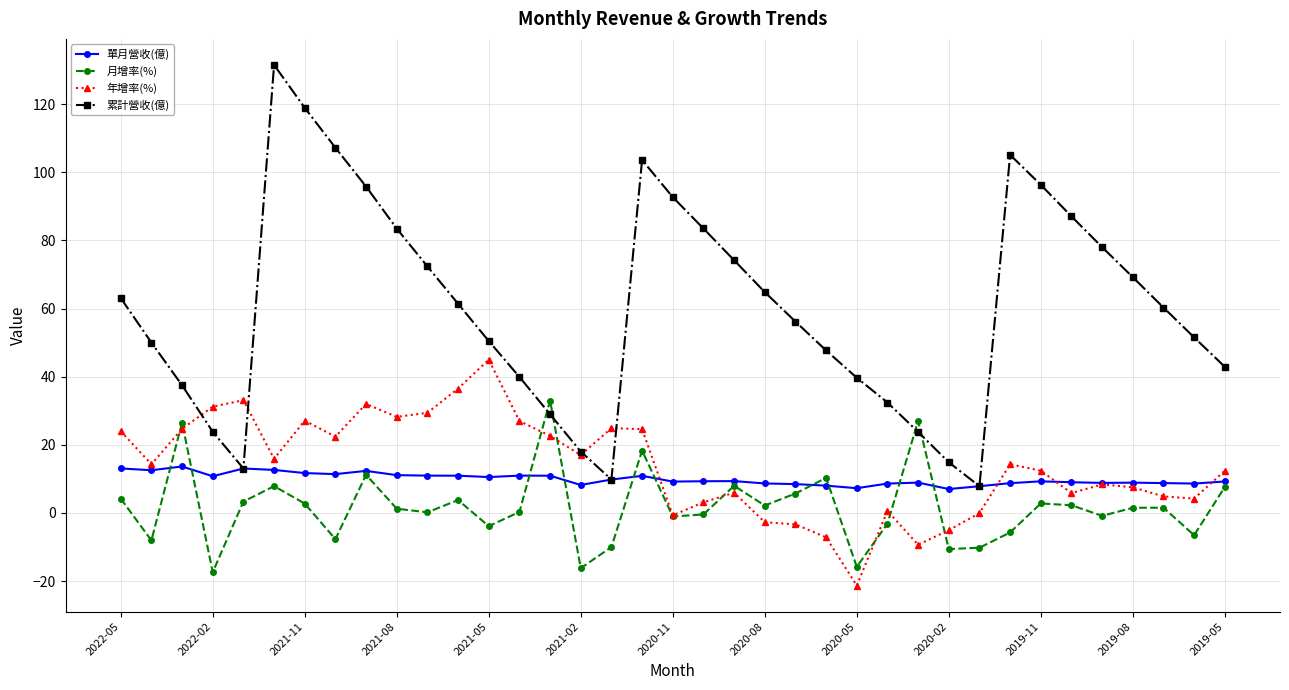

Which series has the widest spread of values?

累計營收(億)